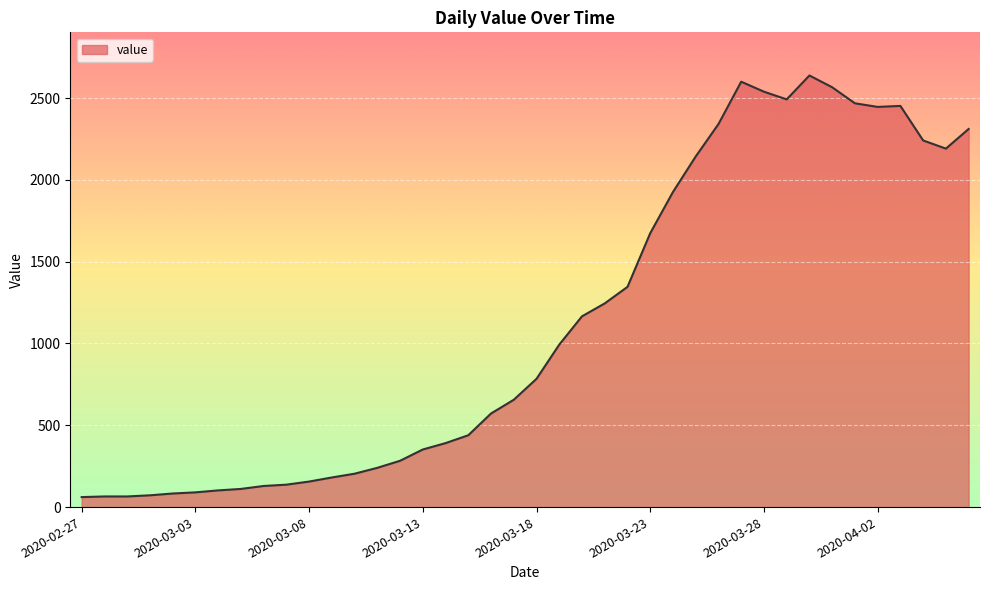

What is the maximum value shown in the chart?

2638